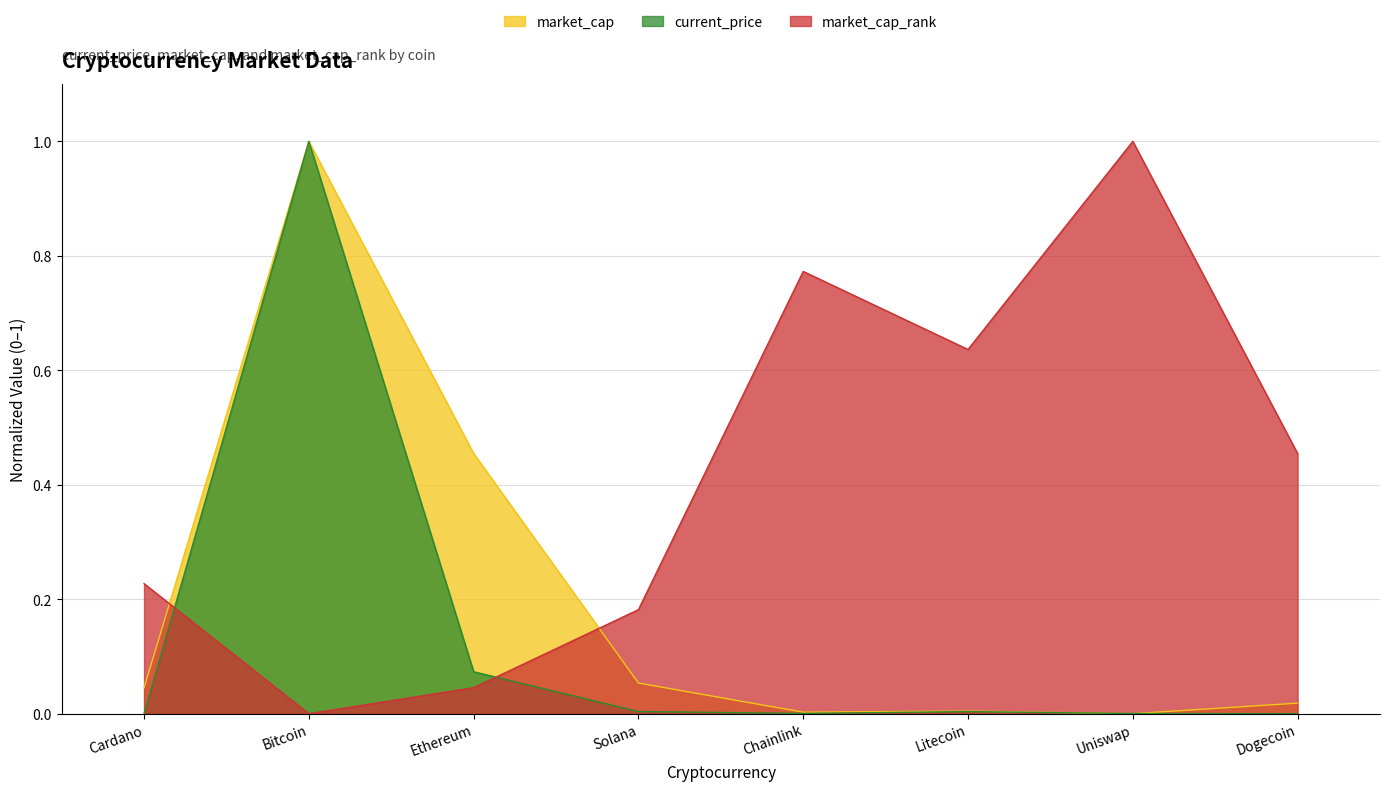

What is the sum of the market_cap values at Ethereum and Litecoin?

0.5